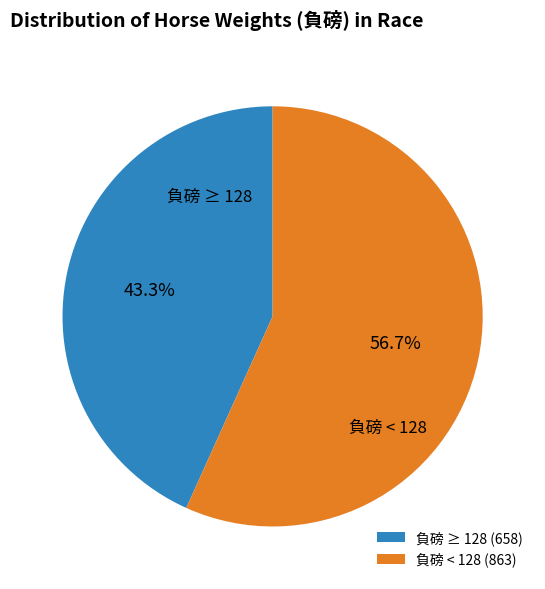

To the nearest percent, what is the average slice percentage?

50%